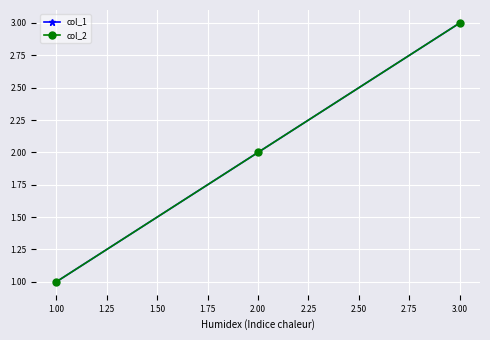

Is this an area chart (filled region under the line)?

No